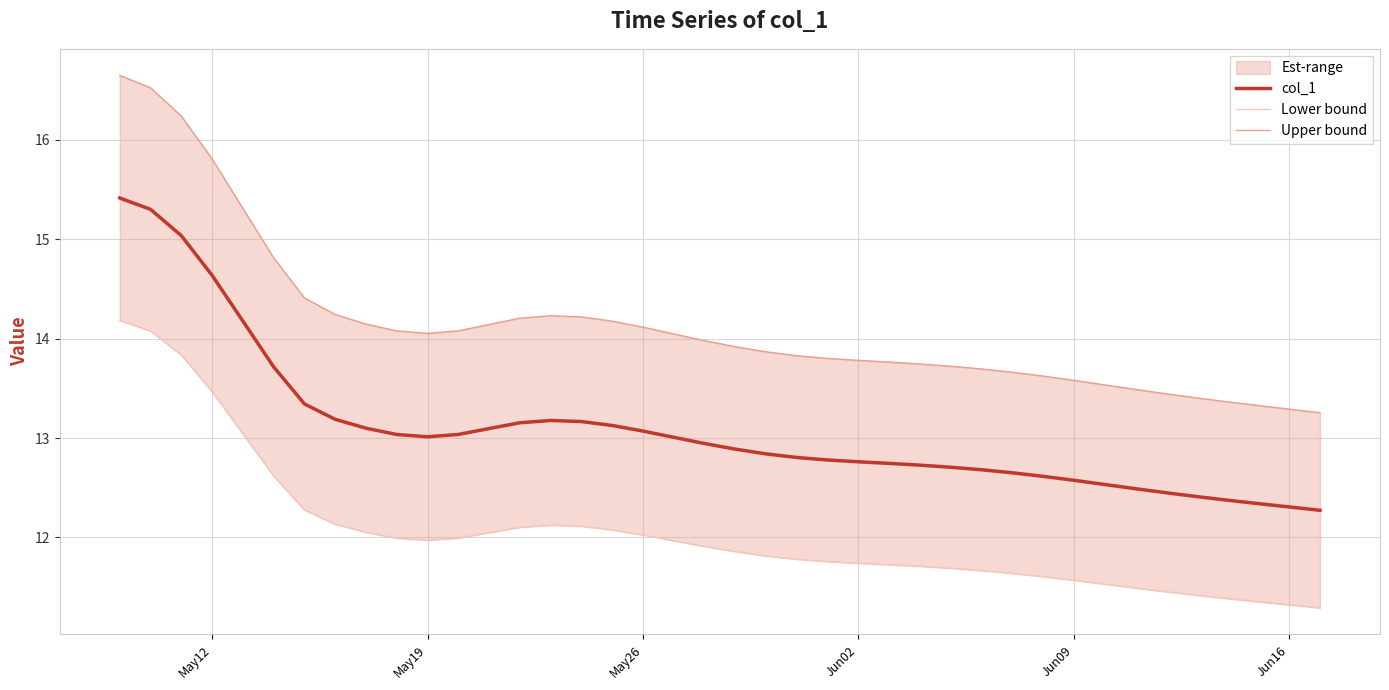

What is the minimum value shown in the chart?

11.3